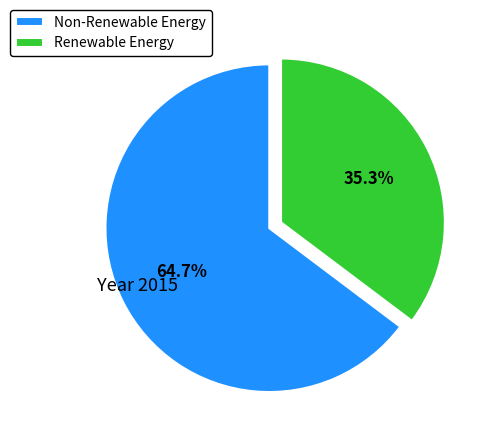

Do Non-Renewable Energy and Renewable Energy together represent more than half of the pie?

Yes